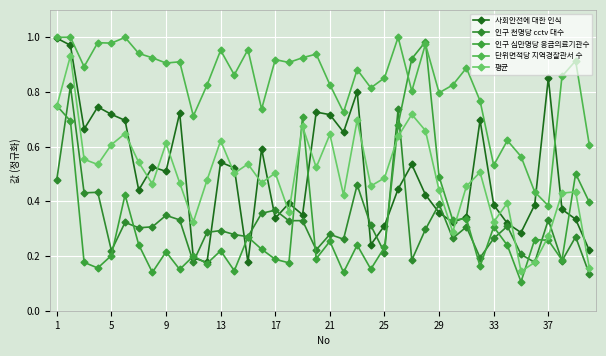

At how many categories does at least one series exceed 0?

40